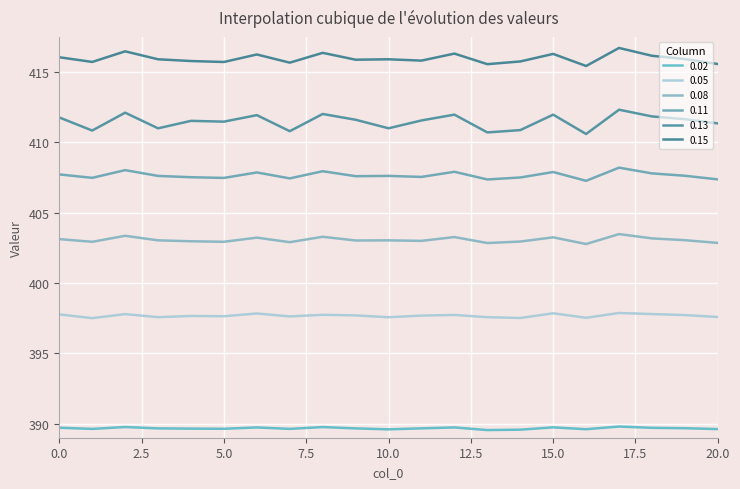

Is this an area chart (filled region under the line)?

No